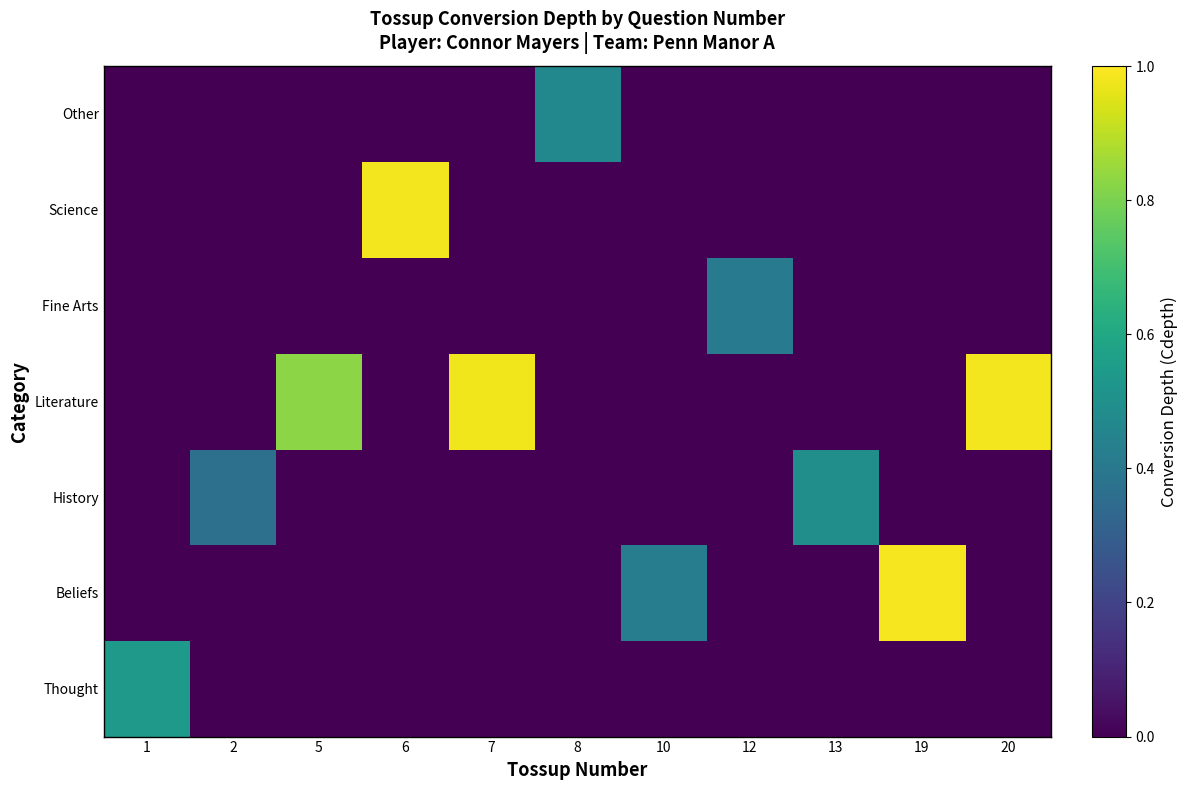

Reading right to left, transcribe all the data shown in this chart.

Thought: 20=0.0	19=0.0	13=0.0	12=0.0	10=0.0	8=0.0	7=0.0	6=0.0	5=0.0	2=0.0	1=0.5
Beliefs: 20=0.0	19=1.0	13=0.0	12=0.0	10=0.4	8=0.0	7=0.0	6=0.0	5=0.0	2=0.0	1=0.0
History: 20=0.0	19=0.0	13=0.5	12=0.0	10=0.0	8=0.0	7=0.0	6=0.0	5=0.0	2=0.4	1=0.0
Literature: 20=1.0	19=0.0	13=0.0	12=0.0	10=0.0	8=0.0	7=1.0	6=0.0	5=0.8	2=0.0	1=0.0
Fine Arts: 20=0.0	19=0.0	13=0.0	12=0.4	10=0.0	8=0.0	7=0.0	6=0.0	5=0.0	2=0.0	1=0.0
Science: 20=0.0	19=0.0	13=0.0	12=0.0	10=0.0	8=0.0	7=0.0	6=1.0	5=0.0	2=0.0	1=0.0
Other: 20=0.0	19=0.0	13=0.0	12=0.0	10=0.0	8=0.5	7=0.0	6=0.0	5=0.0	2=0.0	1=0.0